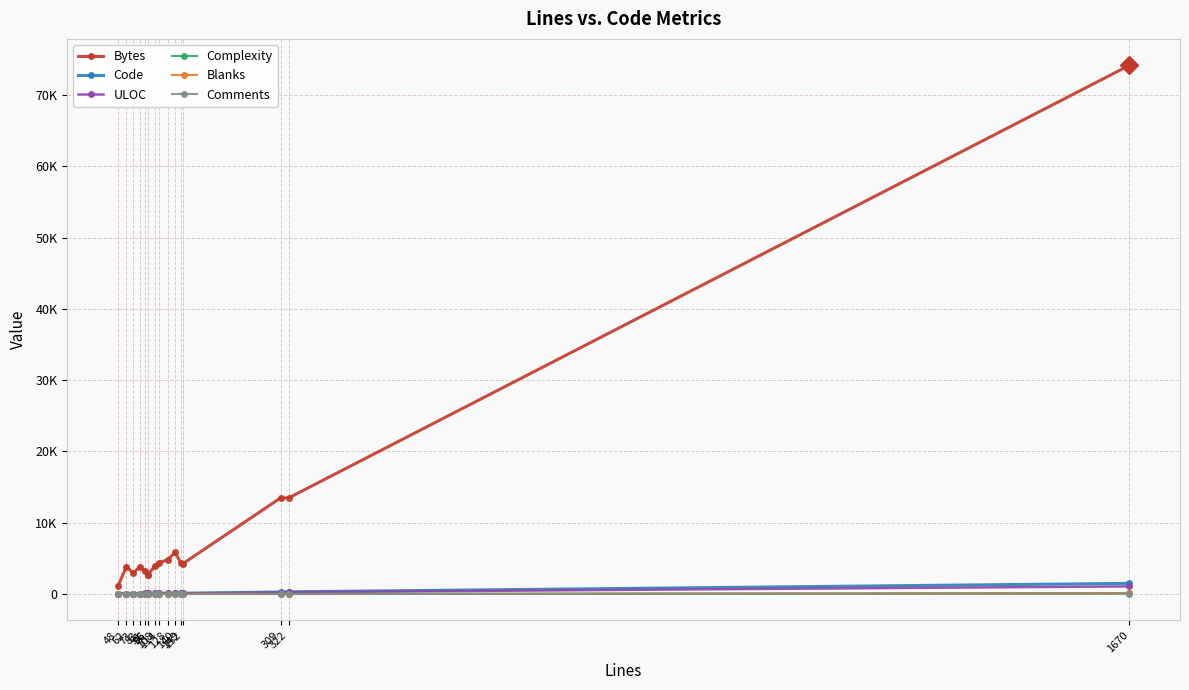

Where is the first local maximum for Comments?

73